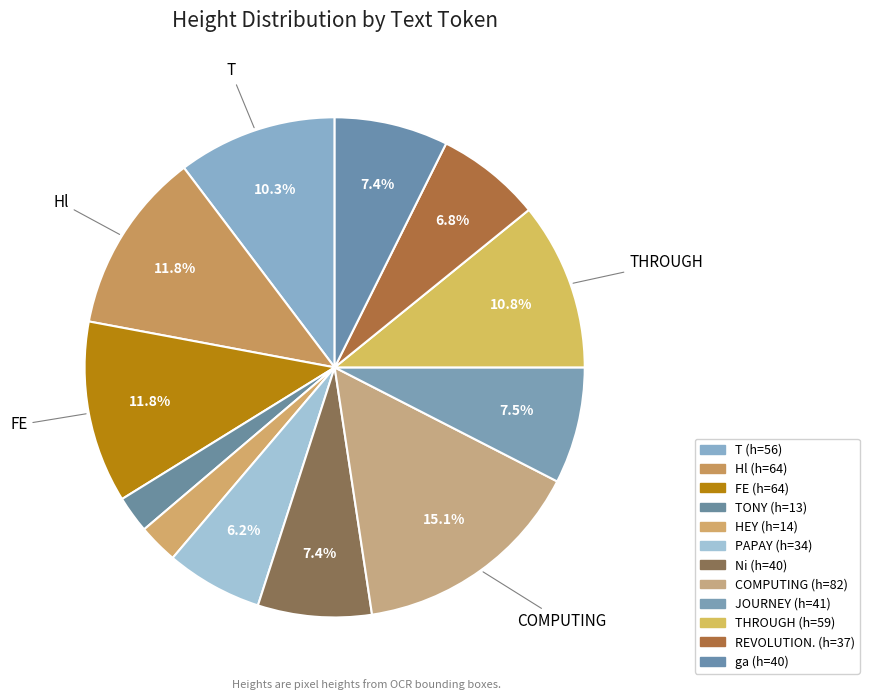

How many segments does this pie chart have?

12